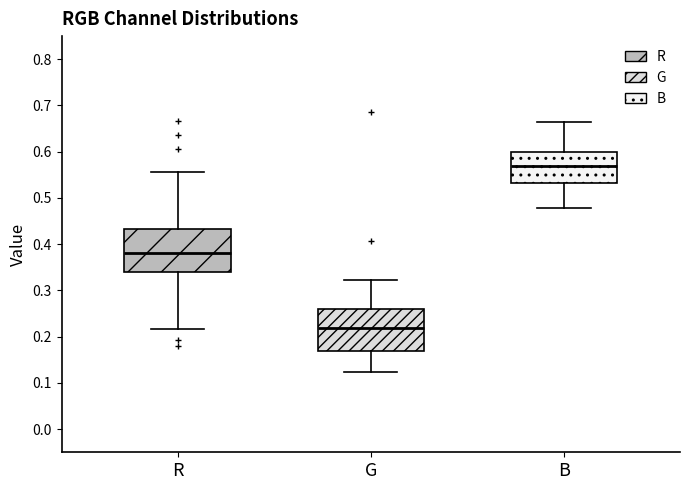

Where does the upper whisker of the box for R end on the y-axis? The values are not printed on the chart, so give them approximately, as read against the axis.

0.56